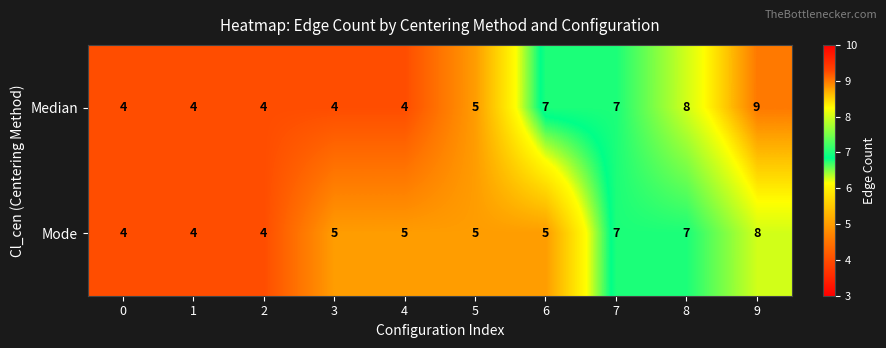

True or false: Median has a value of 9 at 9.

True